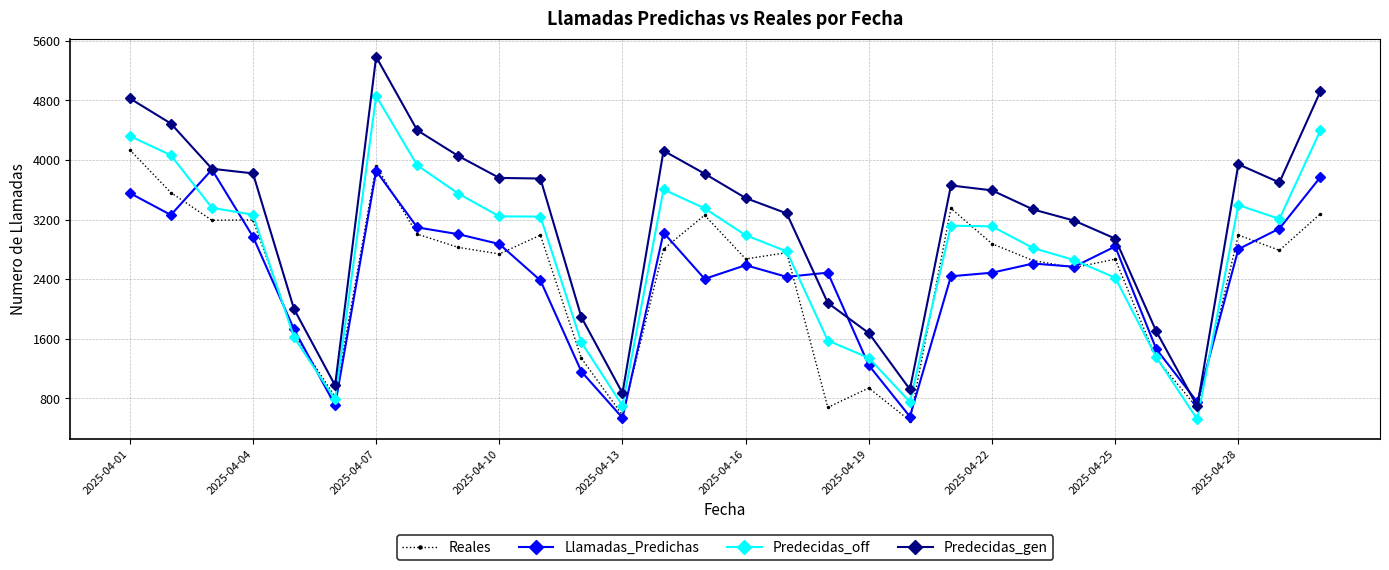

What is the minimum value for Llamadas_Predichas?

540